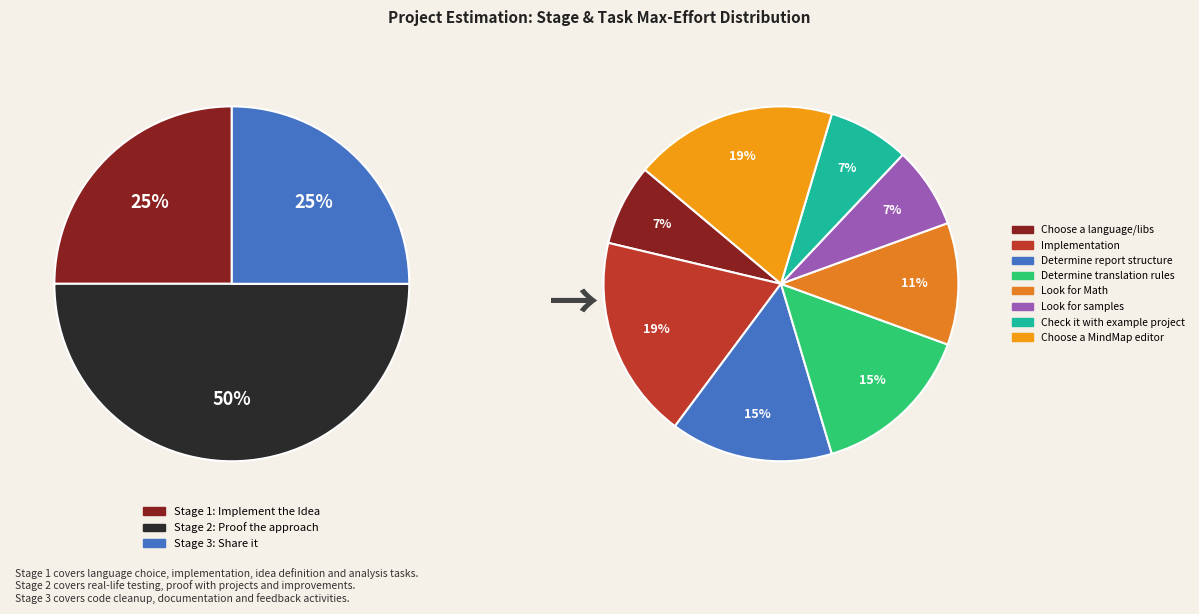

Rank the categories by value from highest to lowest.

Stage 2: Proof the approach, Stage 1: Implement the Idea, Stage 3: Share it